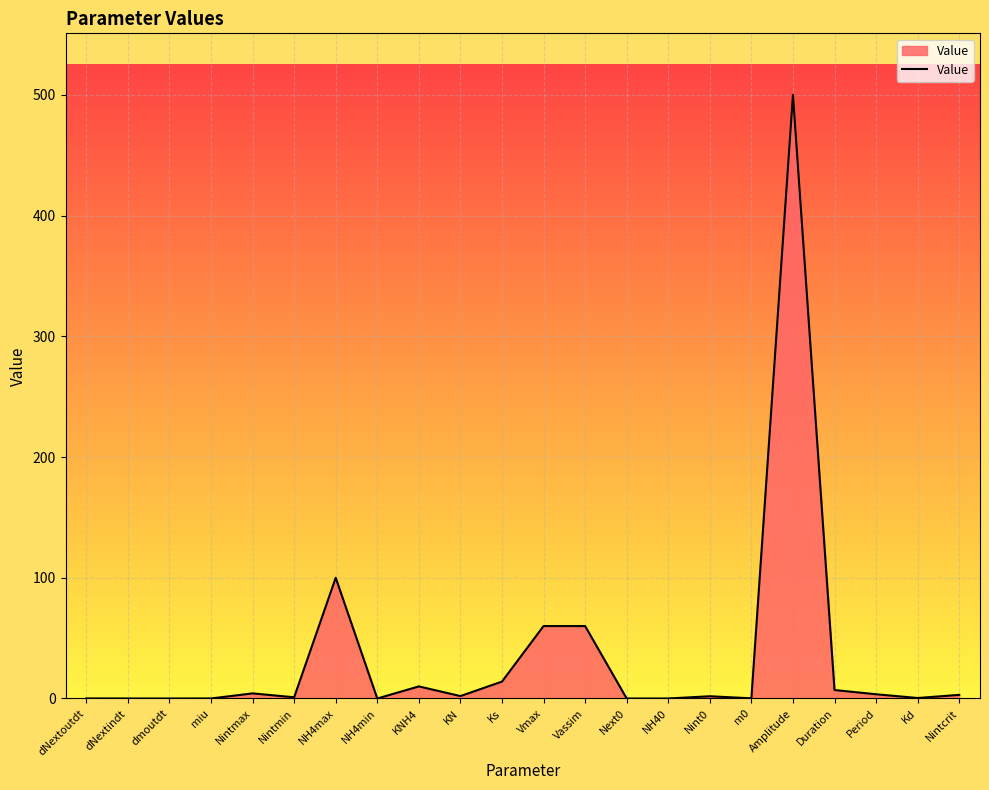

What is the maximum value shown in the chart?

500.0